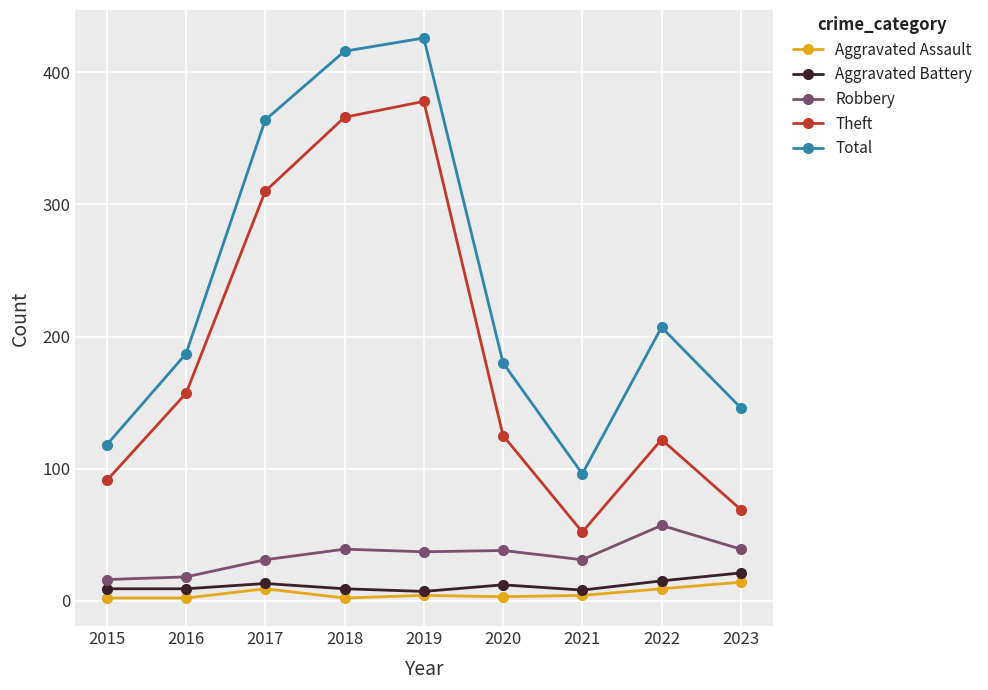

What is the total value across all series at 2015?

236